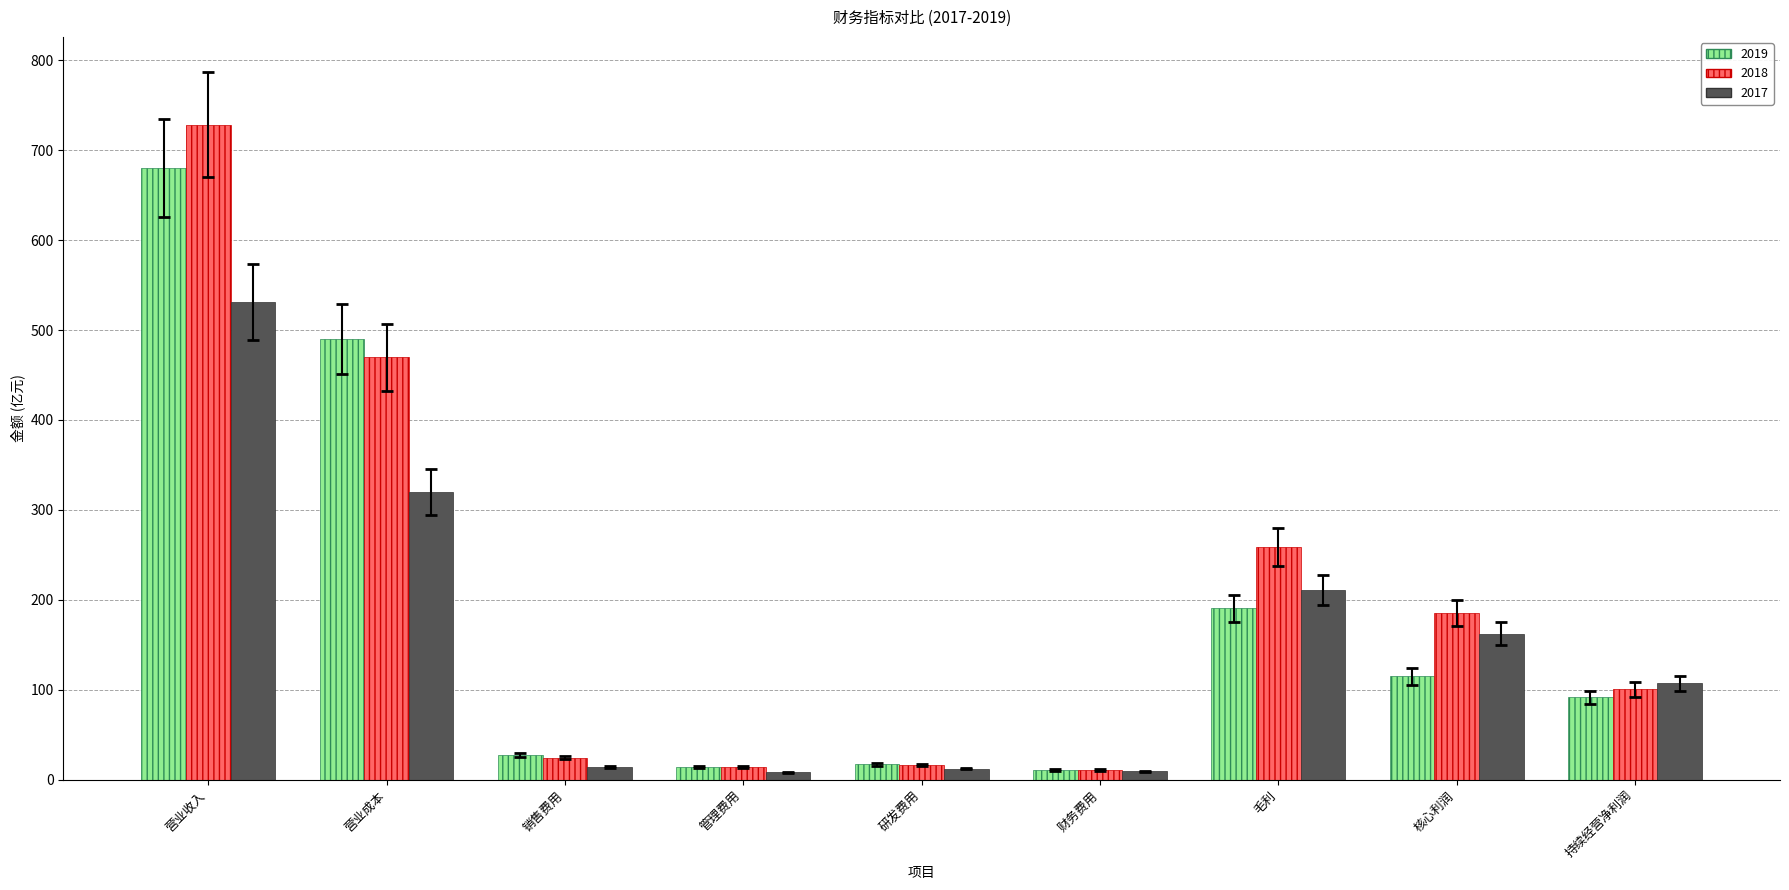

The 2017 series shows 162.3 at 核心利润. True or false?

True